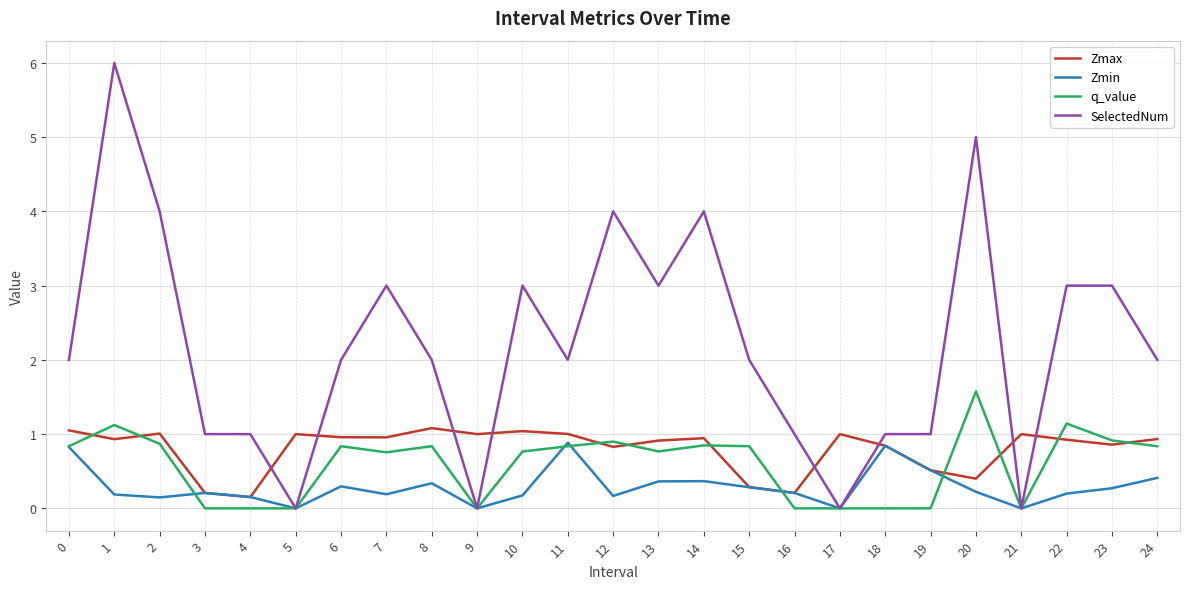

What is the maximum value for Zmax?

1.1